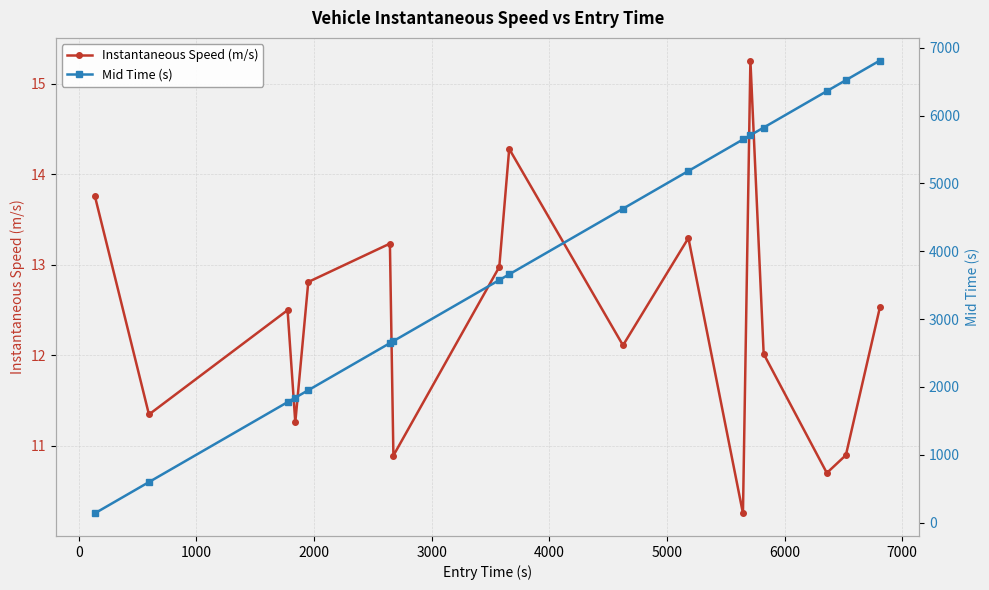

What is the value of the Instantaneous Speed (m/s) point at the 6th from the left?

13.2